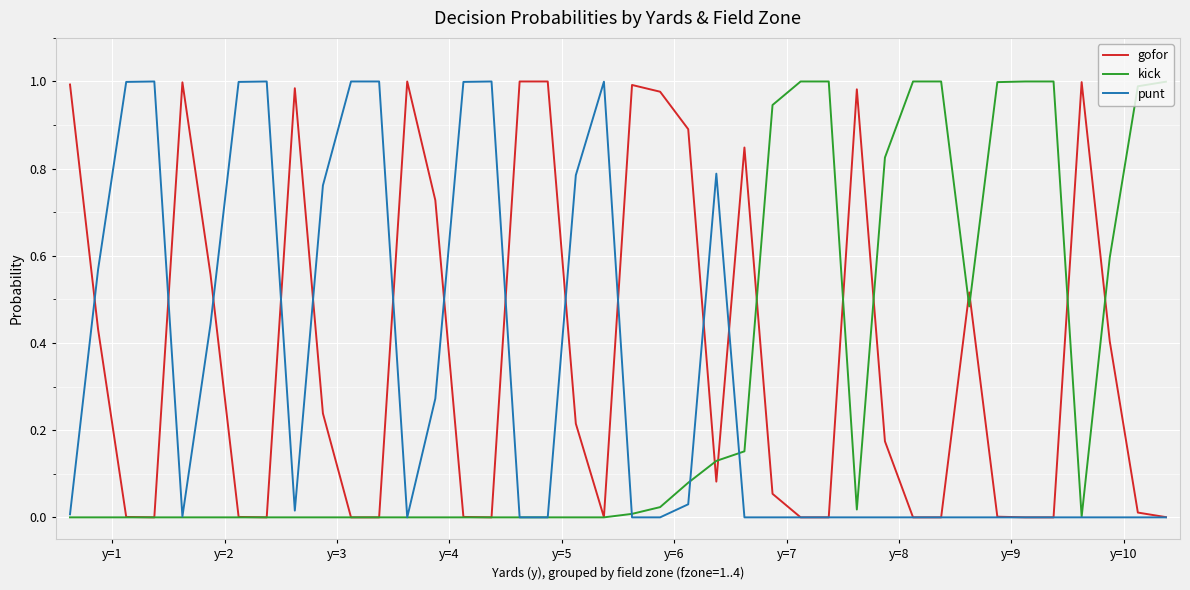

How many lines are shown in the chart?

3